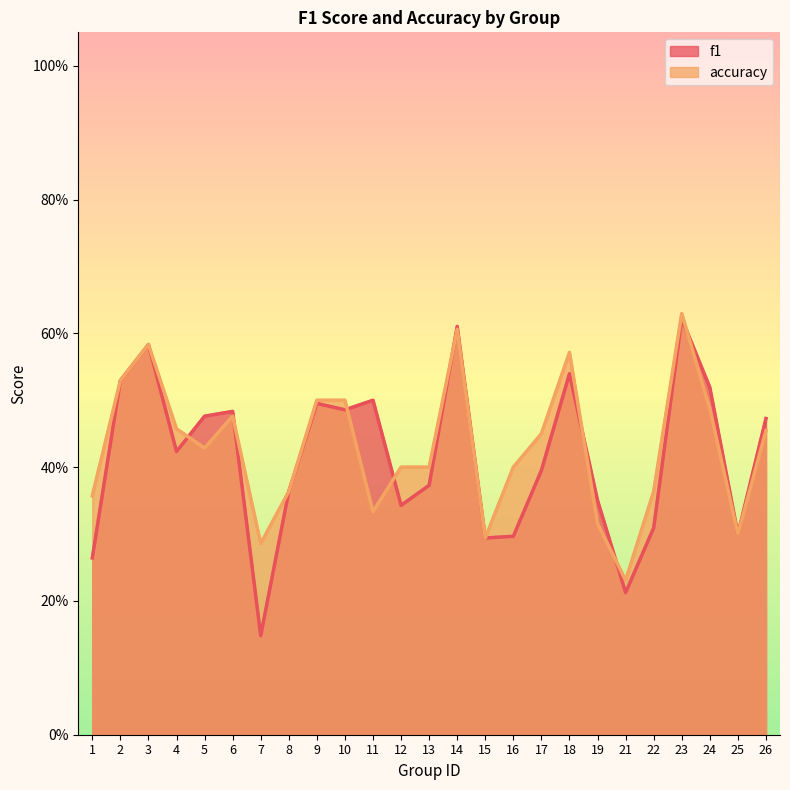

Where do accuracy and f1 first cross each other?

4 and 5